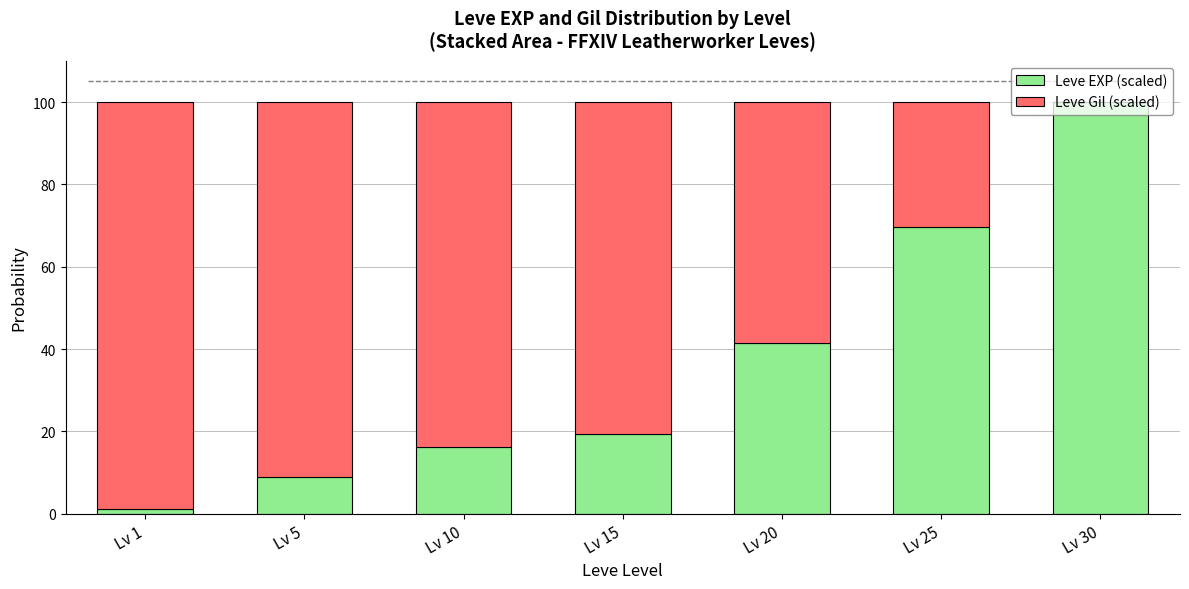

The Leve EXP (scaled) series shows 100.0 at Lv 30. True or false?

True